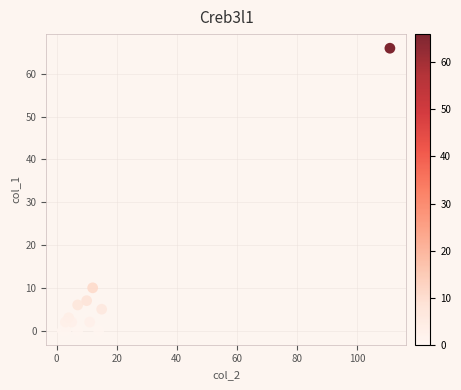

What Y value in the scatter plot is closest to 33?

10